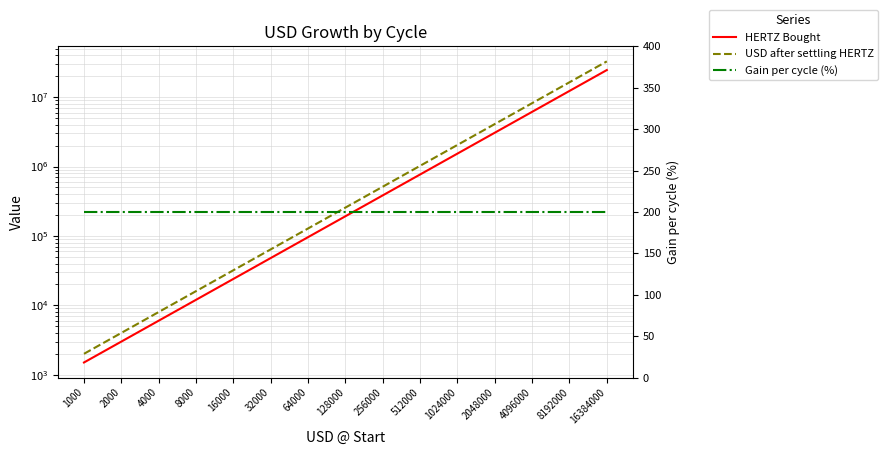

The Gain per cycle (%) series shows 92.6 at 8192000. True or false?

False